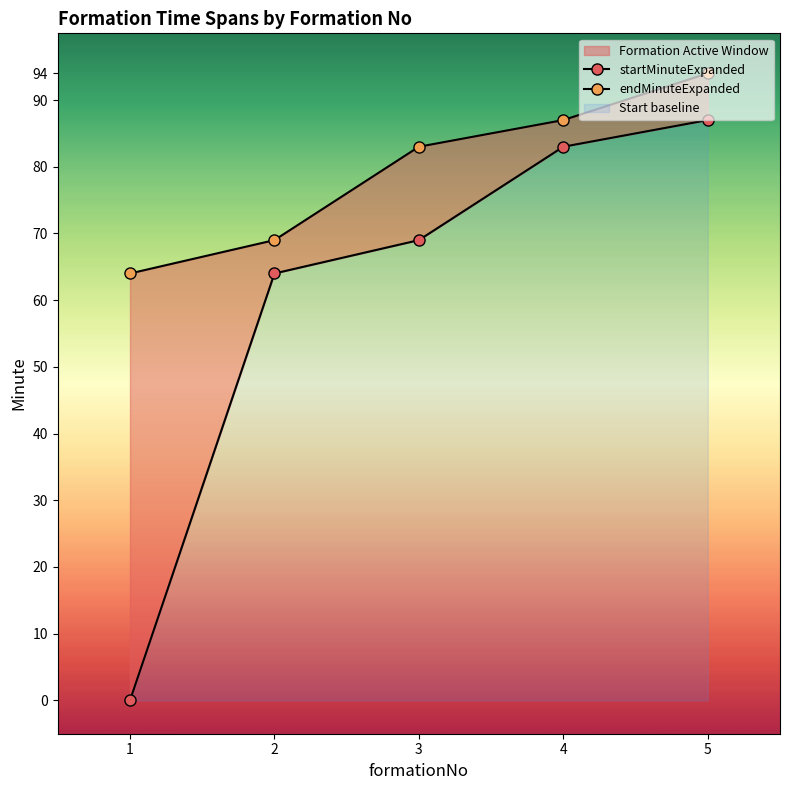

Which has a higher value, 2 or 3?

3